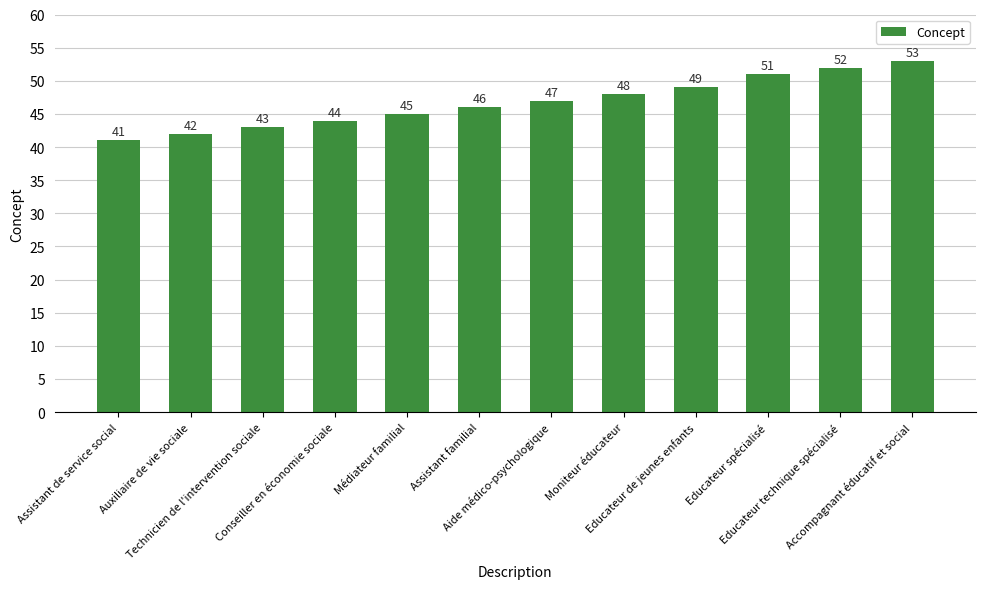

List the labels in order of value, largest first.

Accompagnant éducatif et social, Educateur technique spécialisé, Educateur spécialisé, Educateur de jeunes enfants, Moniteur éducateur, Aide médico-psychologique, Assistant familial, Médiateur familial, Conseiller en économie sociale, Technicien de l'intervention sociale, Auxiliaire de vie sociale, Assistant de service social